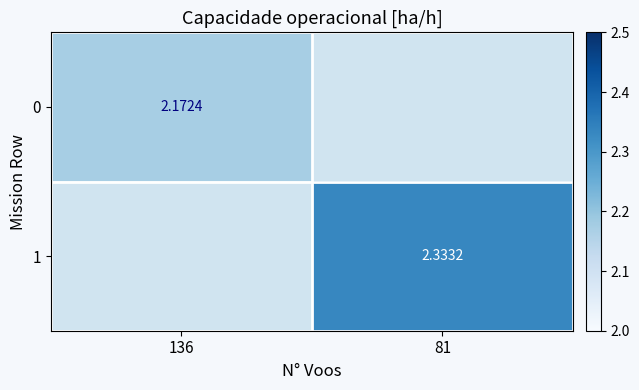

Which category has the highest value across all series?

81